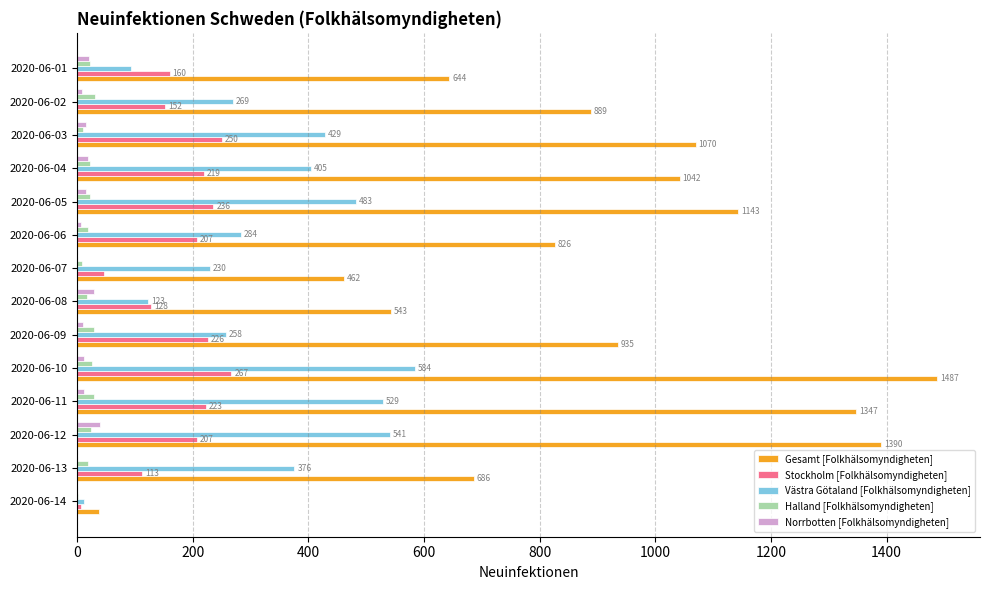

At which category is the sum across all series the highest?

2020-06-10